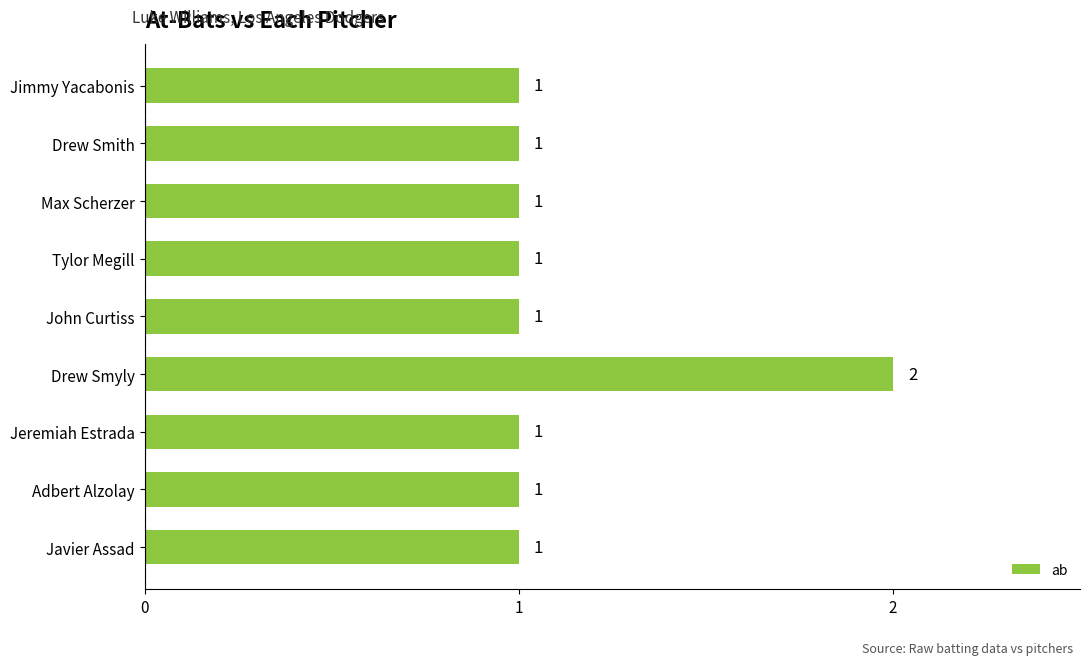

Is it true that the value at Tylor Megill is 2?

False